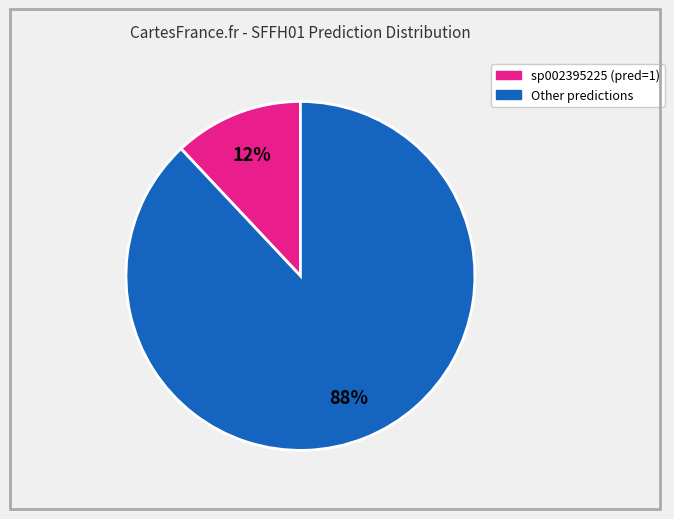

To the nearest percent, what is the average slice percentage?

50%